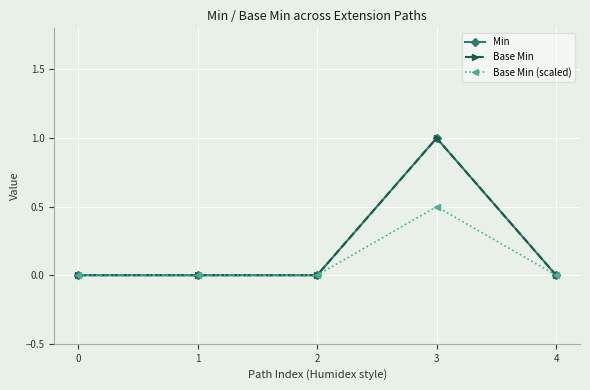

Reading left to right, transcribe all the data shown in this chart.

Min: 0.0	0.0	0.0	1.0	0.0
Base Min: 0.0	0.0	0.0	1.0	0.0
Base Min (scaled): 0.0	0.0	0.0	0.5	0.0